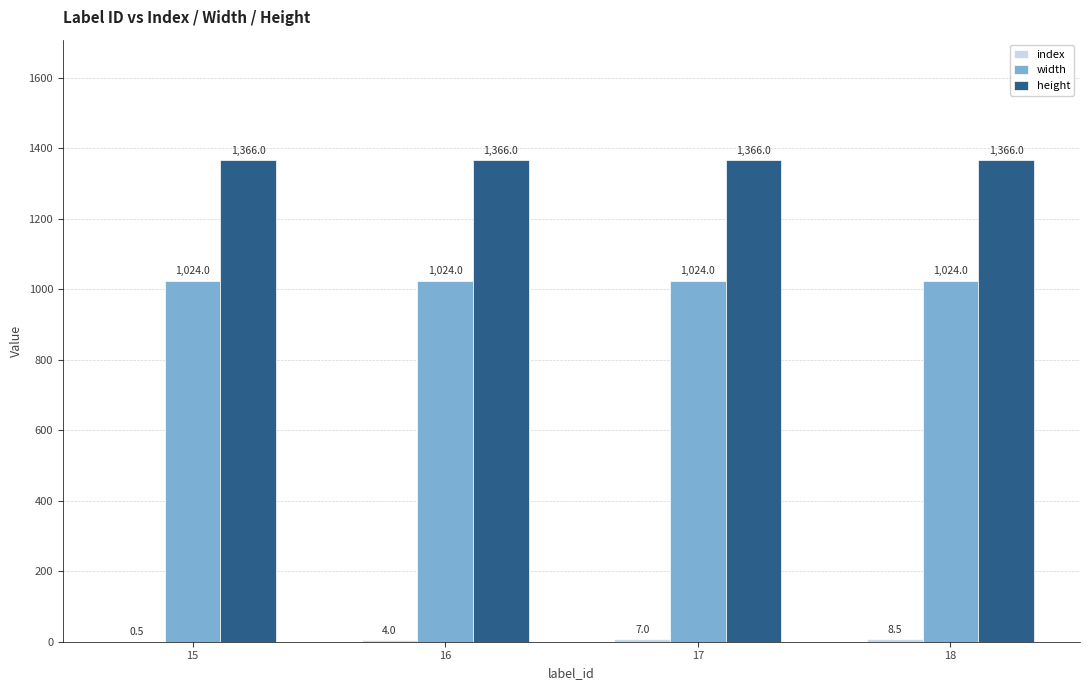

What is the highest value of the width series?

1024.0